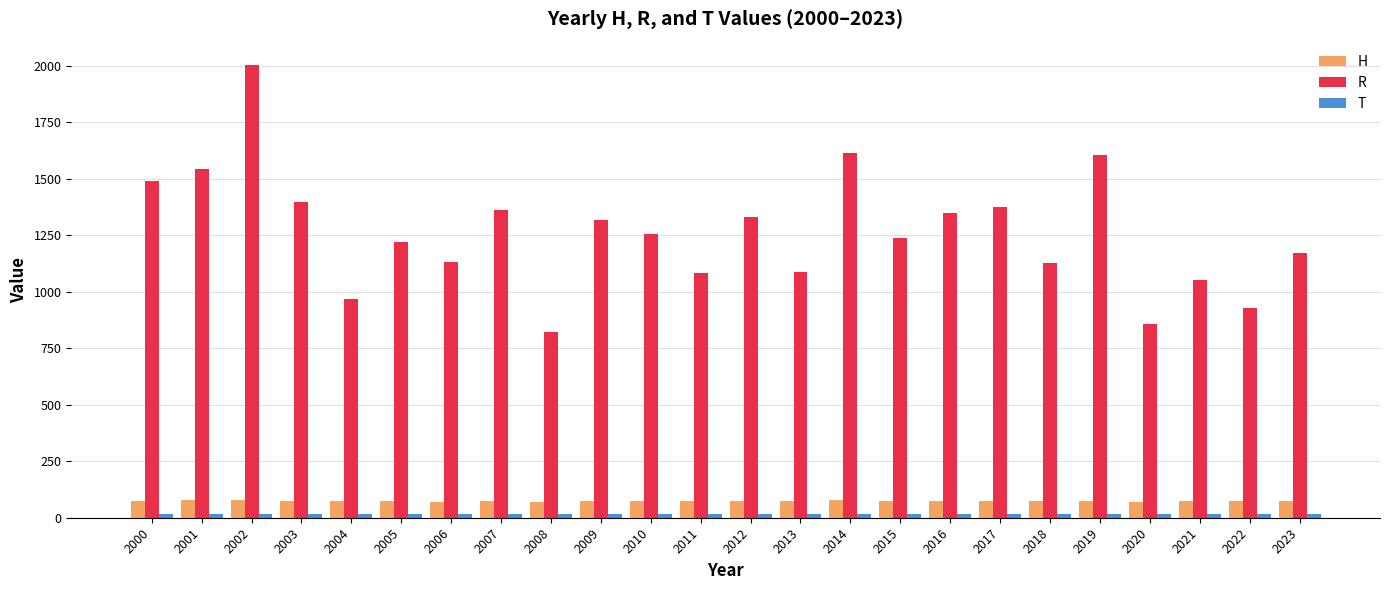

Where does the R series first go above 1254?

2000